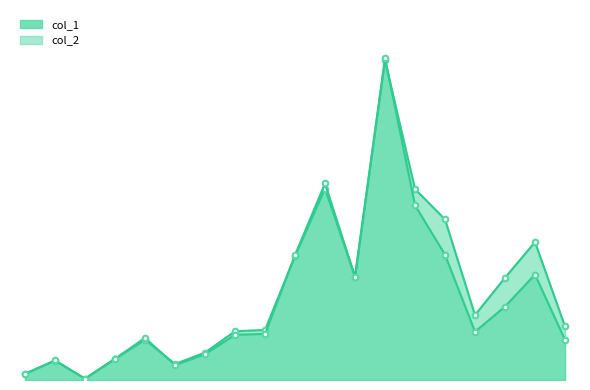

What are all the series names shown in the legend?

col_1, col_2